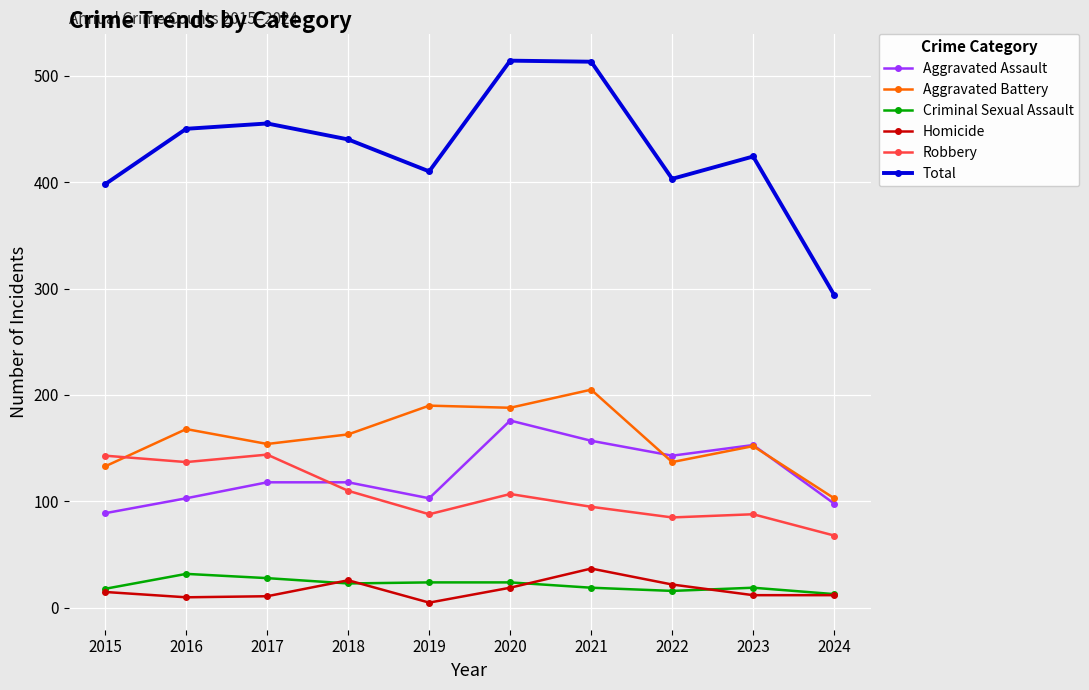

How many distinct data groups are displayed?

6